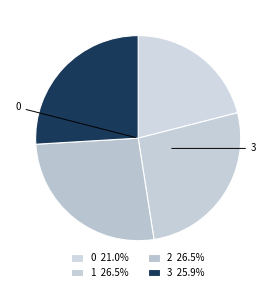

Count the number of slices in the pie.

4